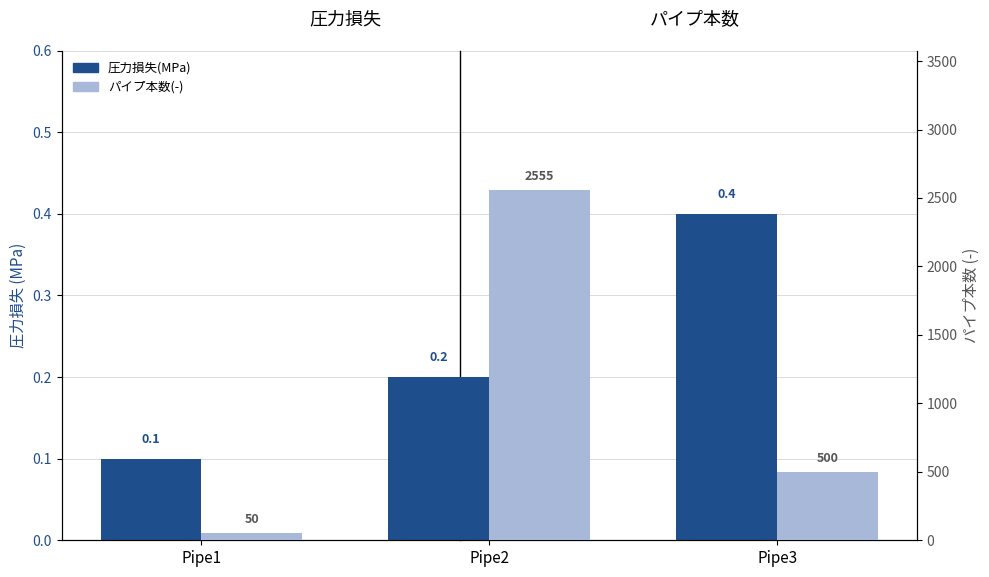

Rank the series by their average value, from highest to lowest.

パイプ本数(-), 圧力損失(MPa)